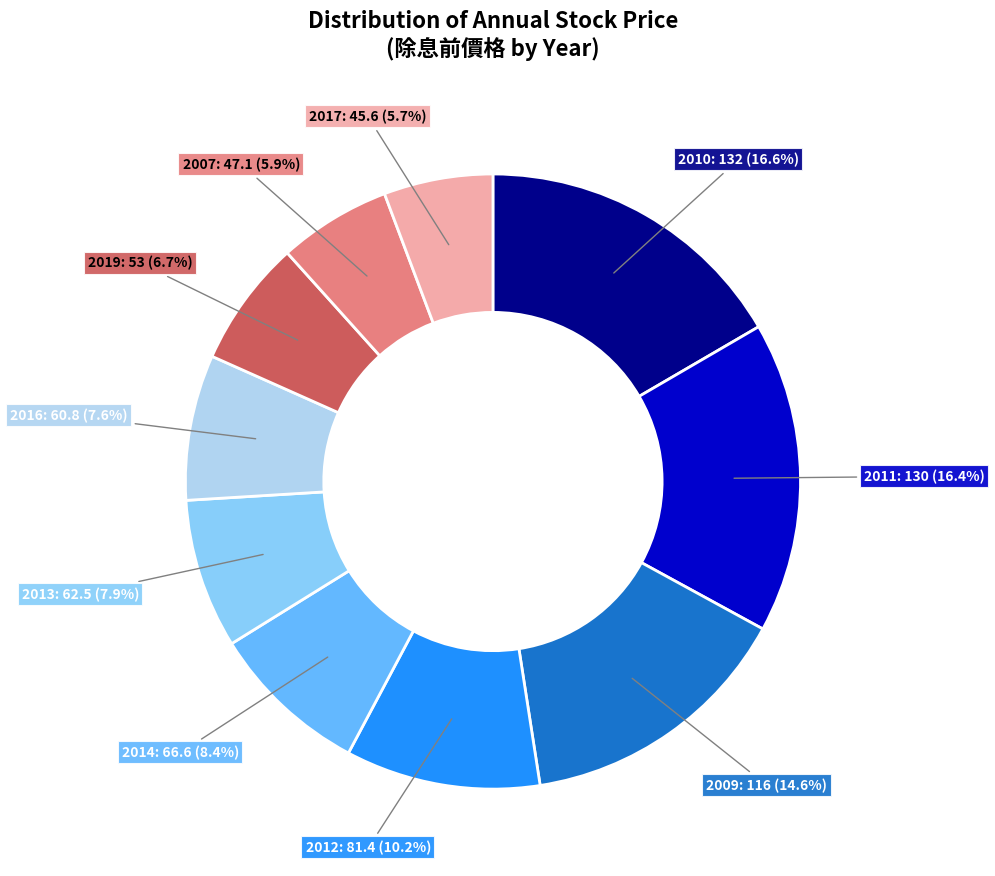

Count the number of slices in the pie.

10